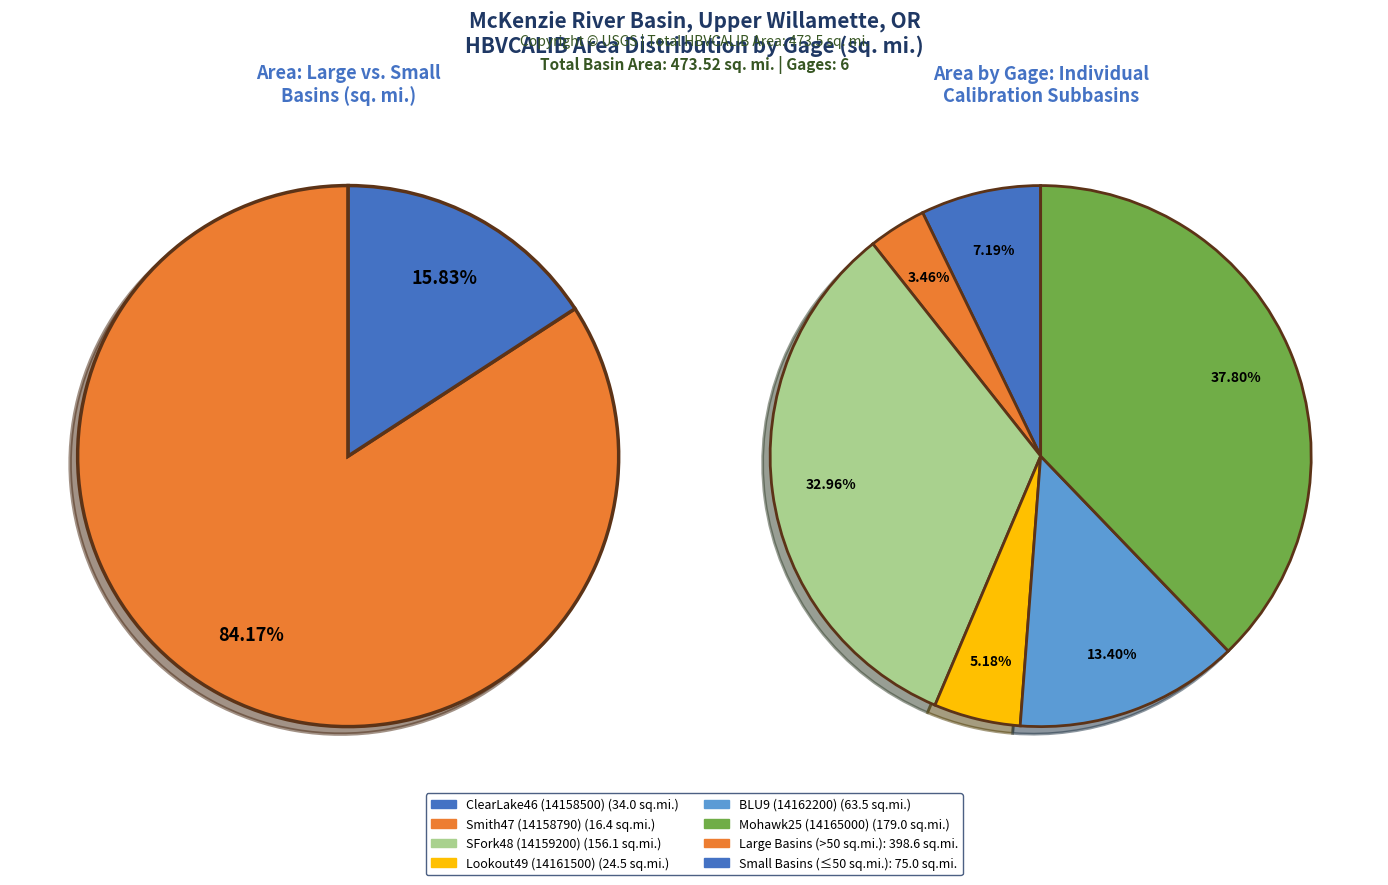

Rank the categories by value from lowest to highest.

Smith47
(14158790), Lookout49
(14161500), ClearLake46
(14158500), BLU9
(14162200), SFork48
(14159200), Mohawk25
(14165000)